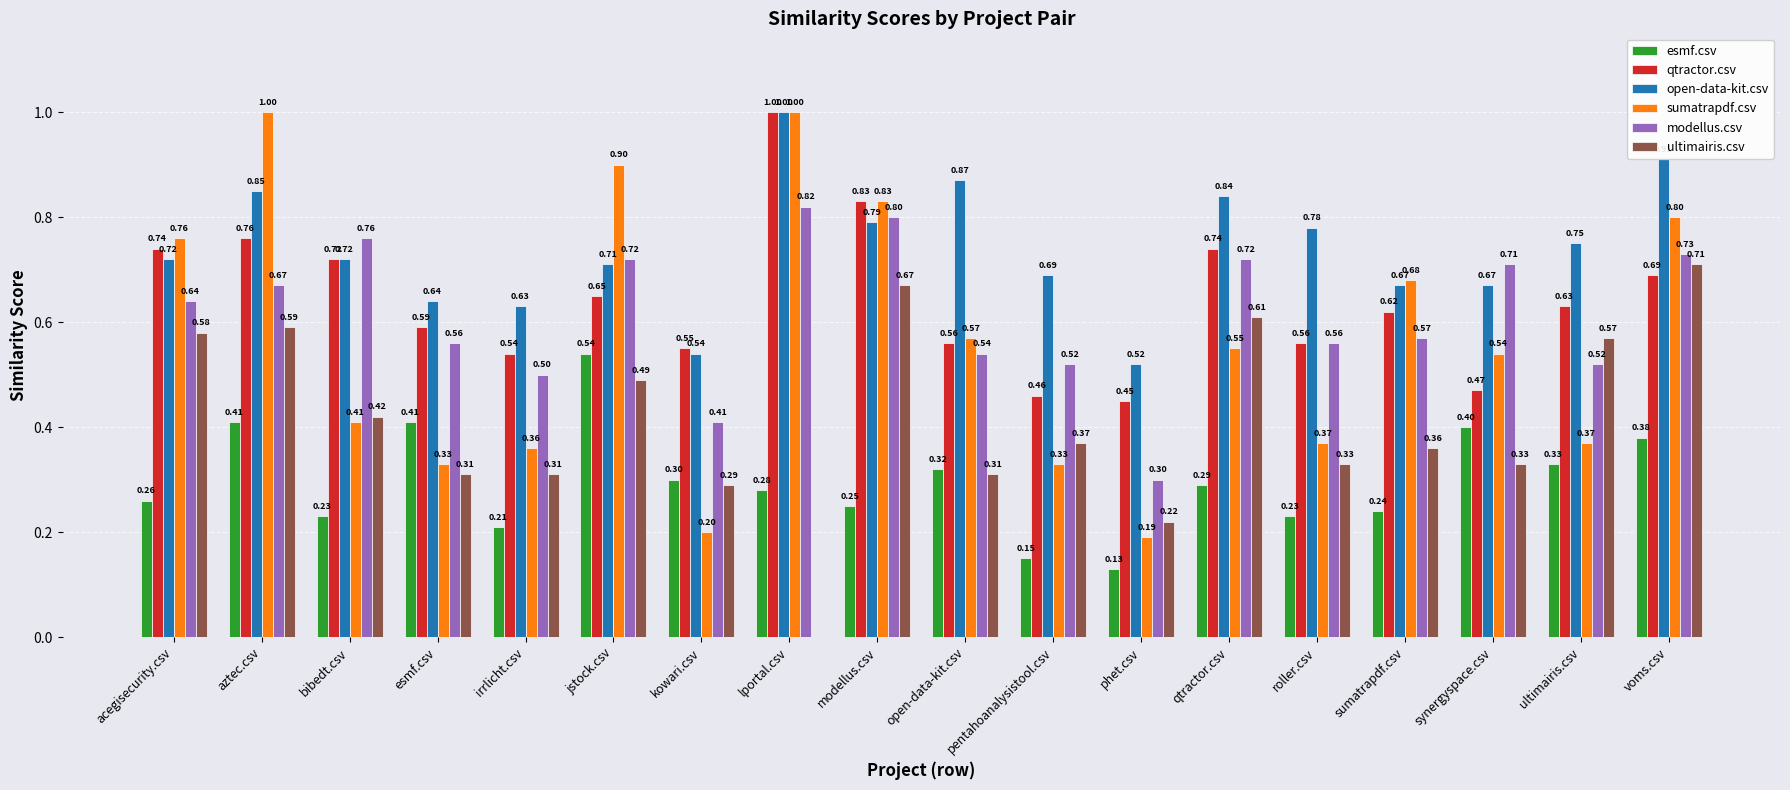

What is the spread (max minus min) of values at ultimairis.csv?

0.4